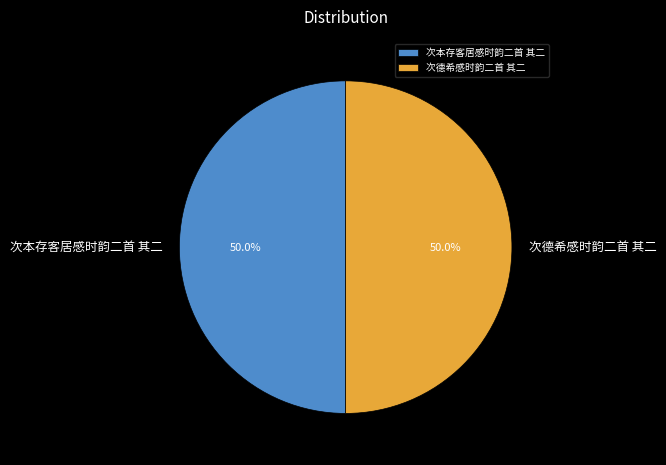

How many segments does this pie chart have?

2